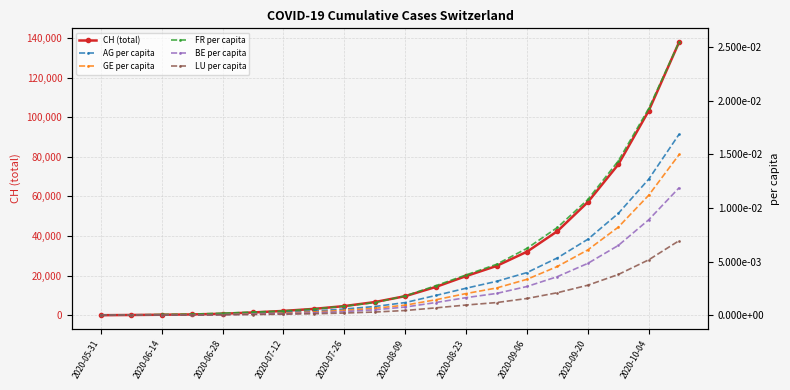

How many lines are shown in the chart?

6